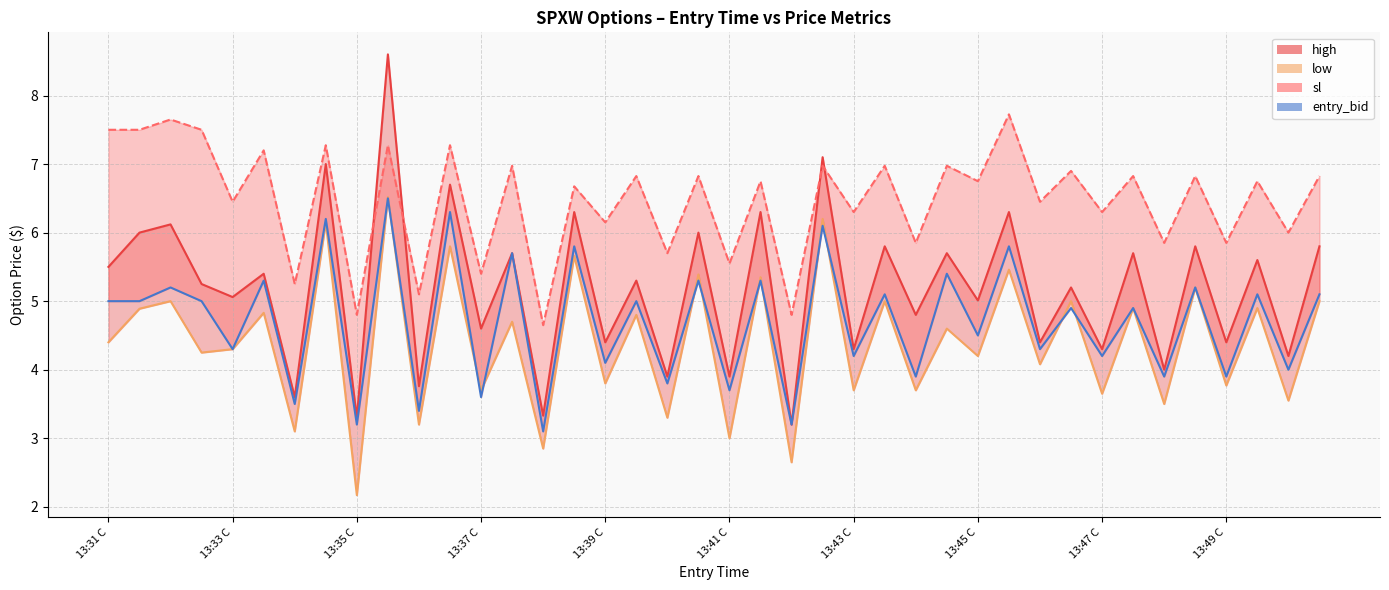

How many intersections are there between low and entry_bid?

12